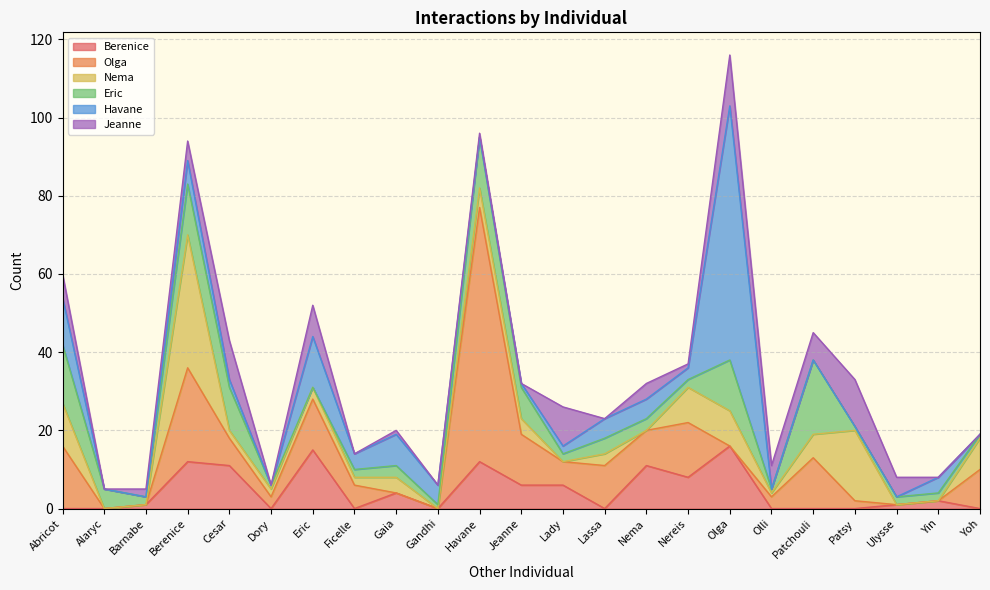

Reading left to right, what are all the values shown in this chart?

Berenice: 0	0	1	12	11	0	15	0	4	0	12	6	6	0	11	8	16	0	0	0	1	2	0
Olga: 16	0	0	24	7	3	13	6	0	0	65	13	6	11	9	14	0	3	13	2	0	0	10
Nema: 11	0	0	34	2	2	3	2	4	0	5	4	0	3	0	9	9	1	6	18	0	0	8
Eric: 15	5	2	13	11	1	0	2	3	1	13	8	2	4	3	2	13	1	19	1	2	2	1
Havane: 12	0	0	6	2	0	13	4	8	5	0	1	2	5	5	3	65	0	0	0	0	4	0
Jeanne: 6	0	2	5	10	0	8	0	1	0	1	0	10	0	4	1	13	6	7	12	5	0	0